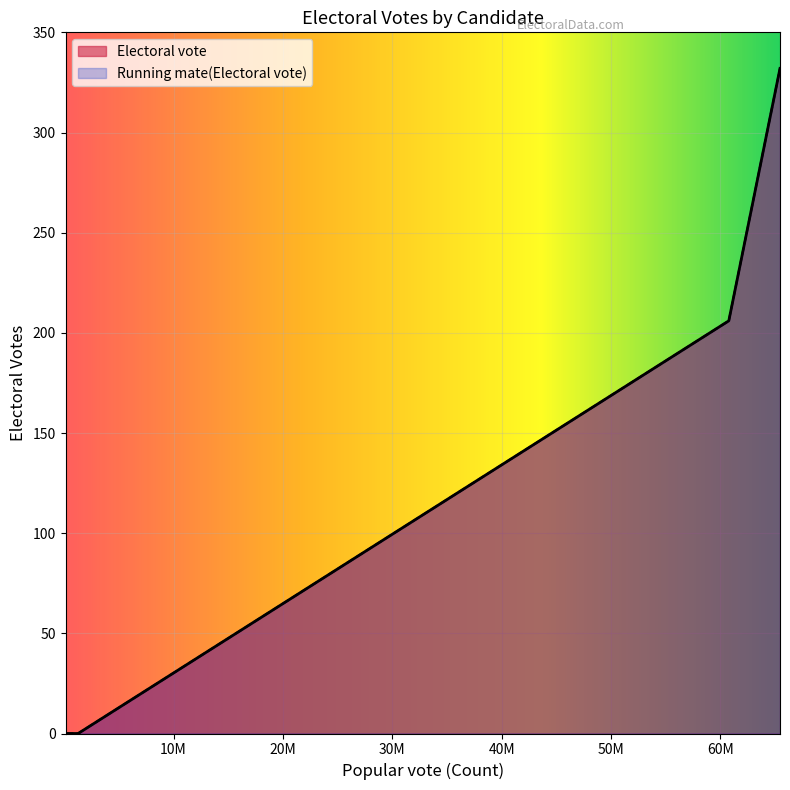

How many data points does each series have?

5